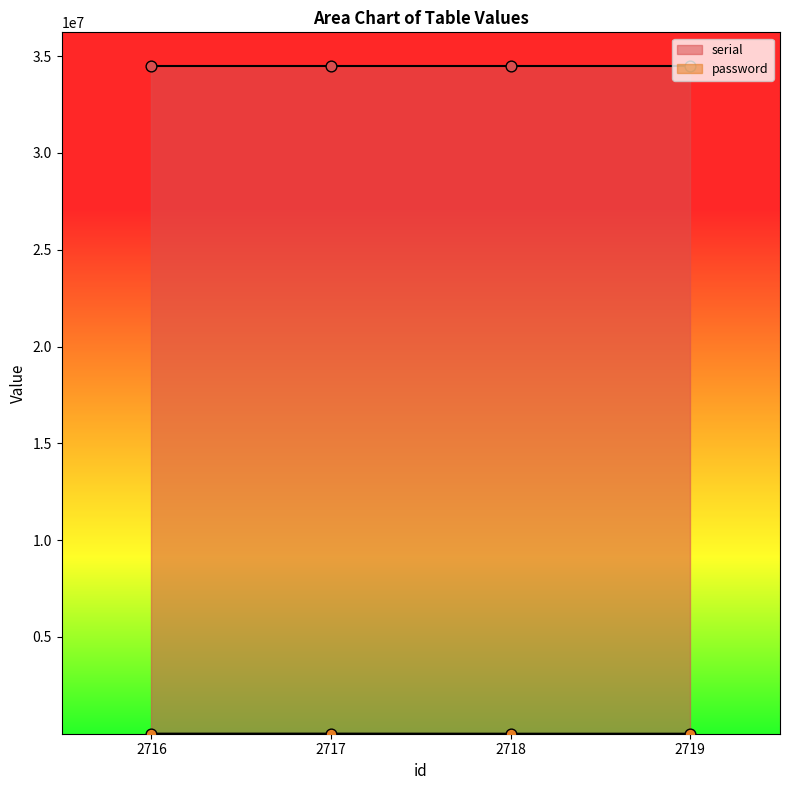

Which series has the largest total across all categories?

serial